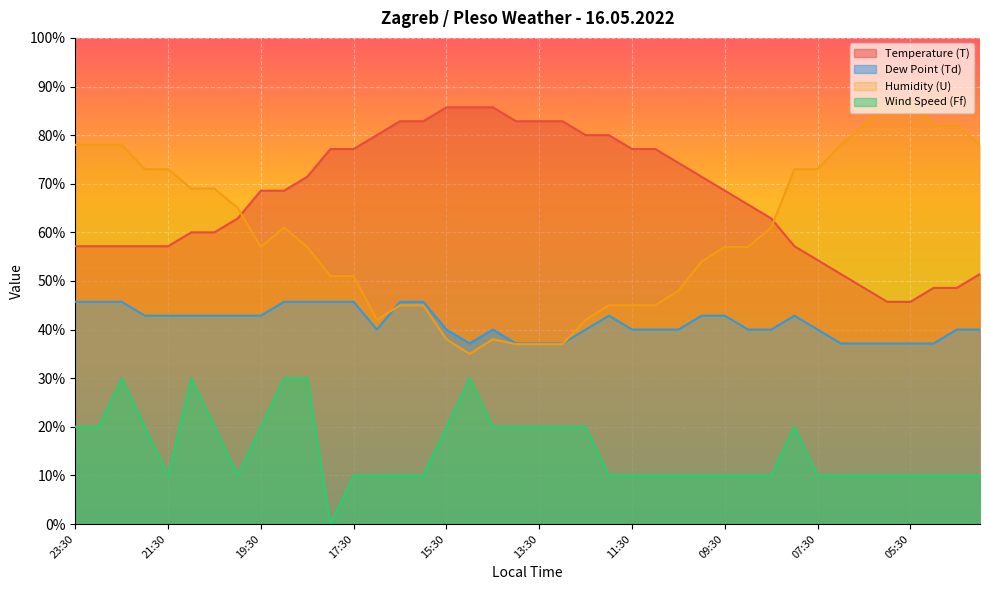

Where does the Humidity (U) series first go above 57?

23:30